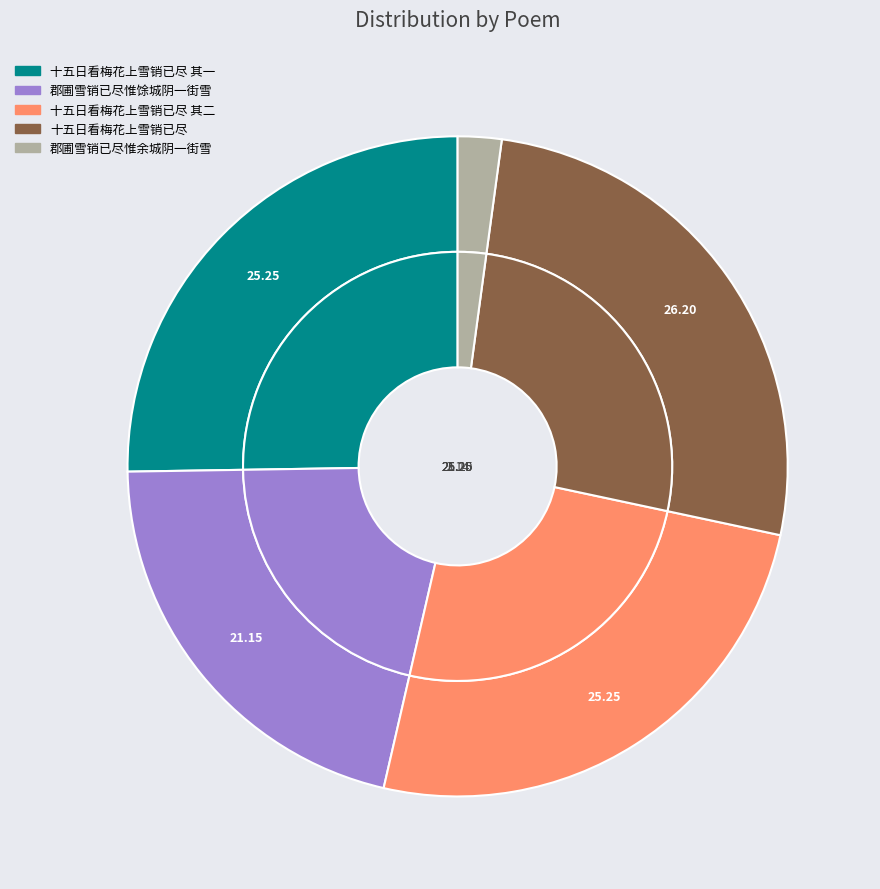

Count the number of slices in the pie.

5